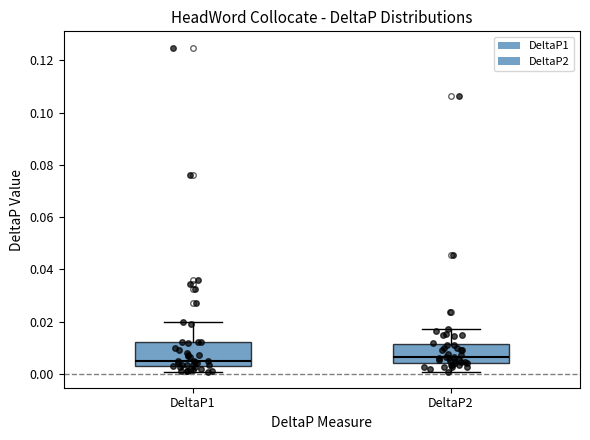

Where does the lower whisker of the box for DeltaP2 end on the y-axis? The values are not printed on the chart, so give them approximately, as read against the axis.

0.000